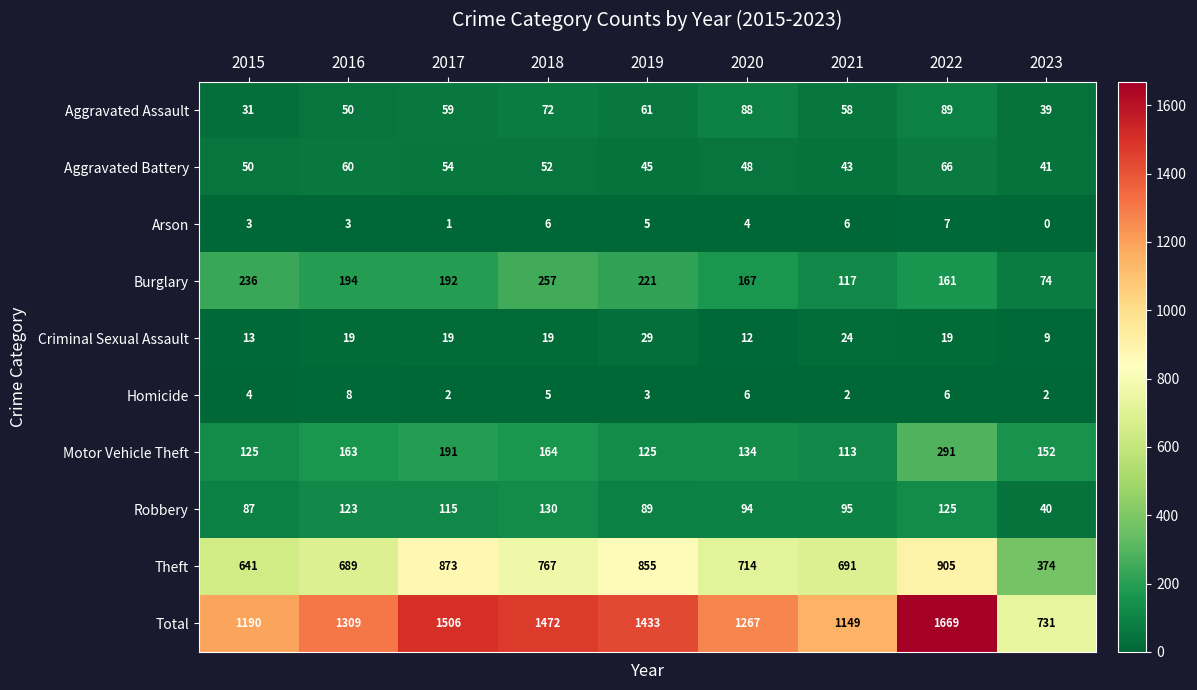

What is the average value of the Total series?

1303